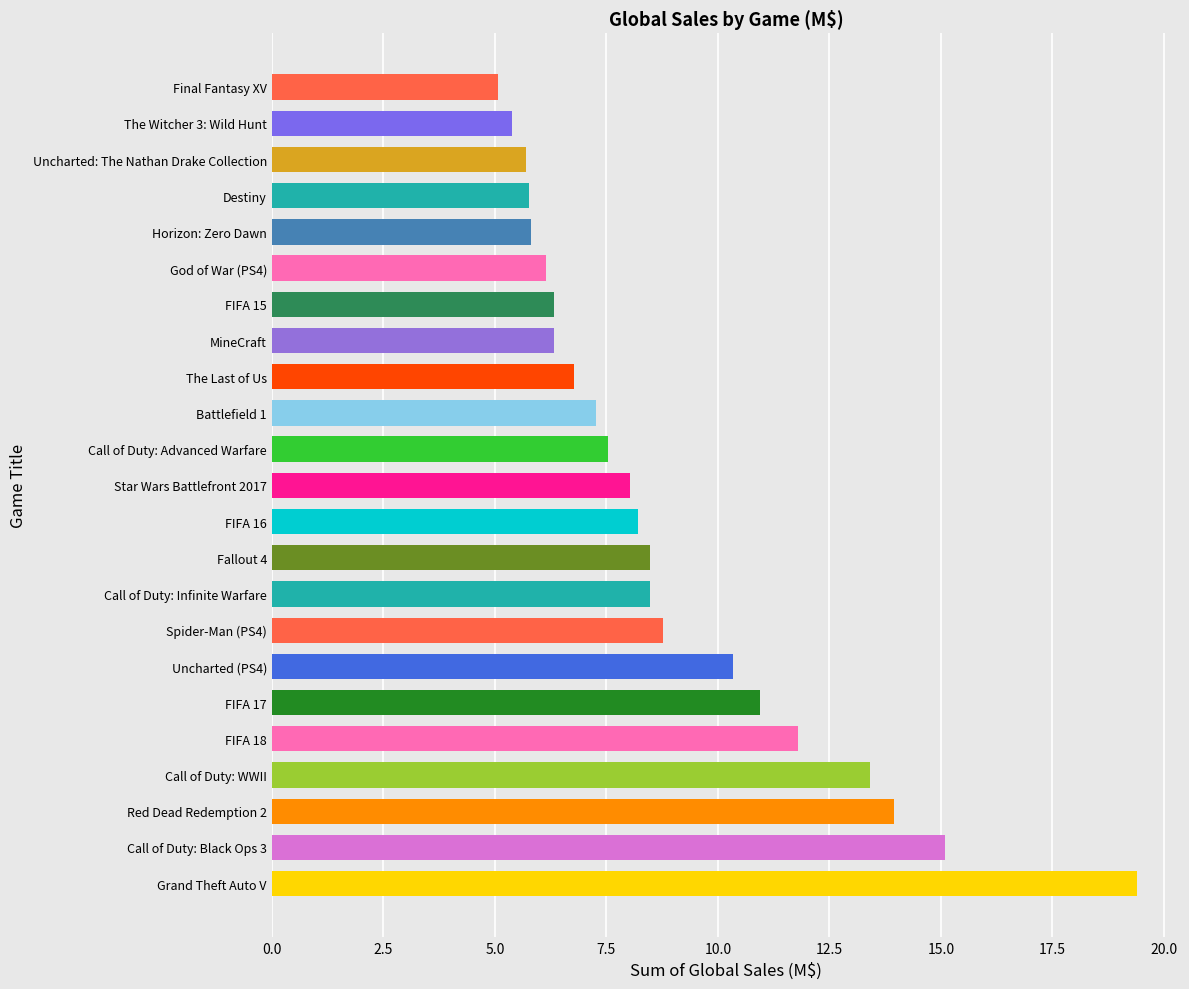

What is the ratio of the value at Call of Duty: Advanced Warfare to the value at Uncharted (PS4)?

0.7